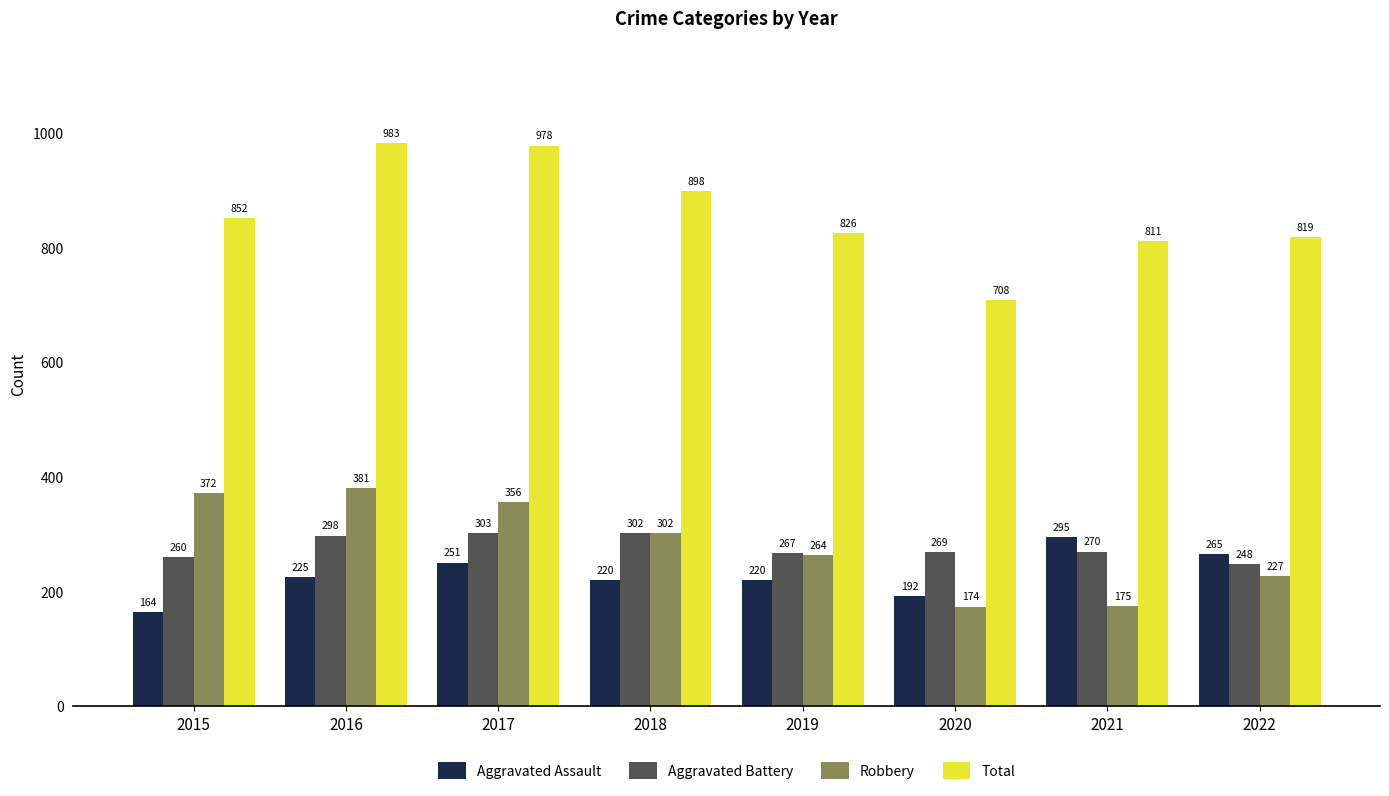

What value does the Total series have at 2022?

819